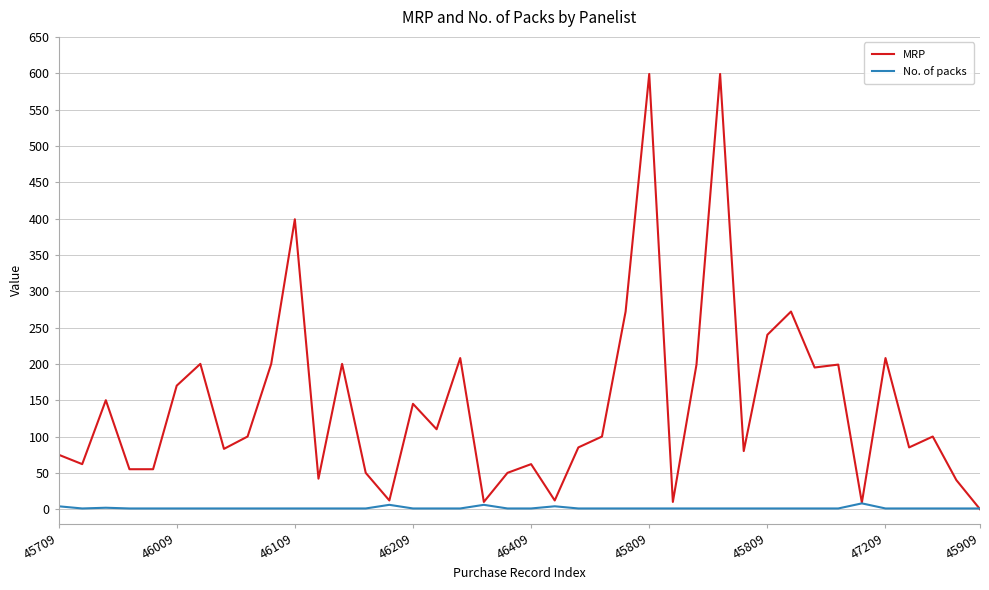

What is the maximum value shown in the chart?

599